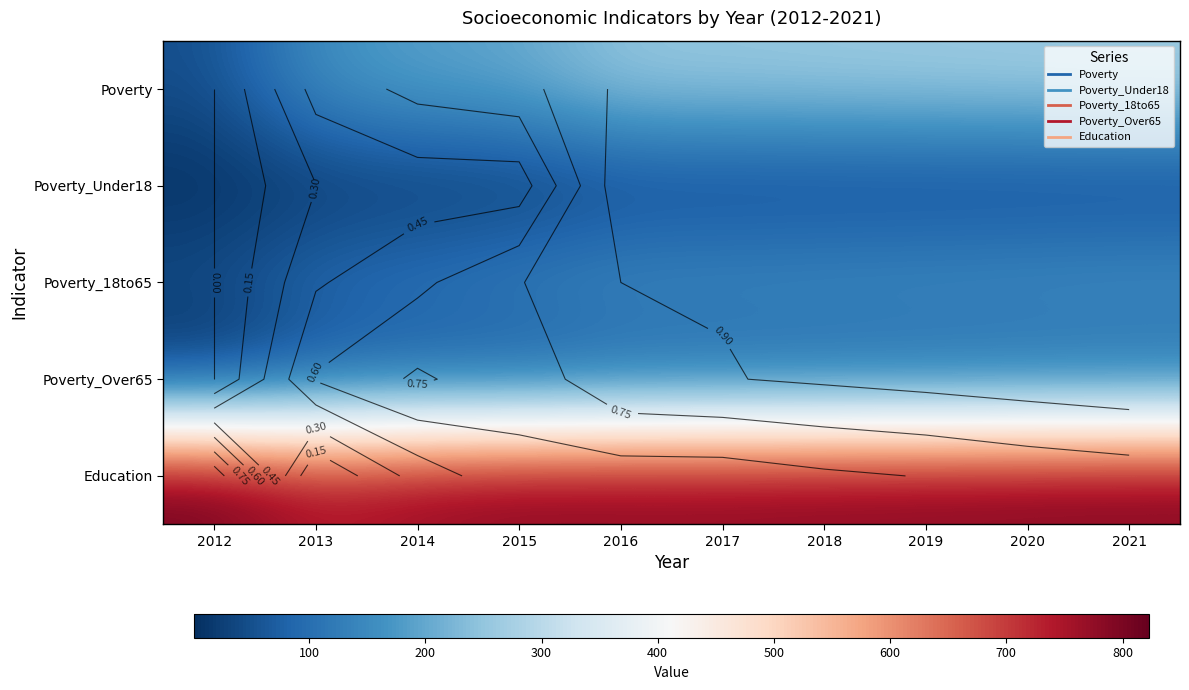

At which category does the chart reach its minimum across all series?

2012